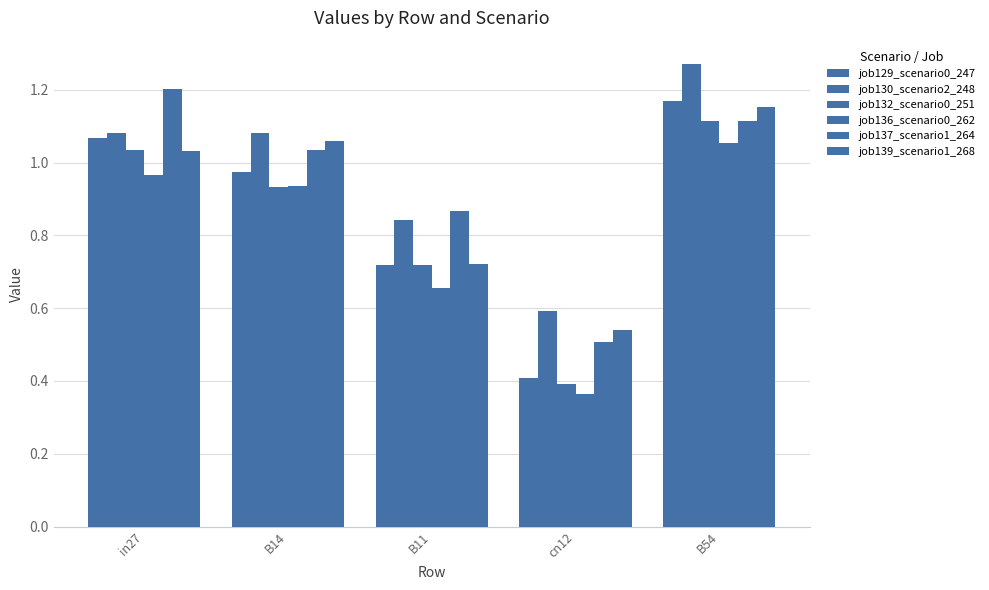

Reading left to right, transcribe all the data shown in this chart.

job129_scenario0_247: 1.1	1.0	0.7	0.4	1.2
job130_scenario2_248: 1.1	1.1	0.8	0.6	1.3
job132_scenario0_251: 1.0	0.9	0.7	0.4	1.1
job136_scenario0_262: 1.0	0.9	0.7	0.4	1.1
job137_scenario1_264: 1.2	1.0	0.9	0.5	1.1
job139_scenario1_268: 1.0	1.1	0.7	0.5	1.2